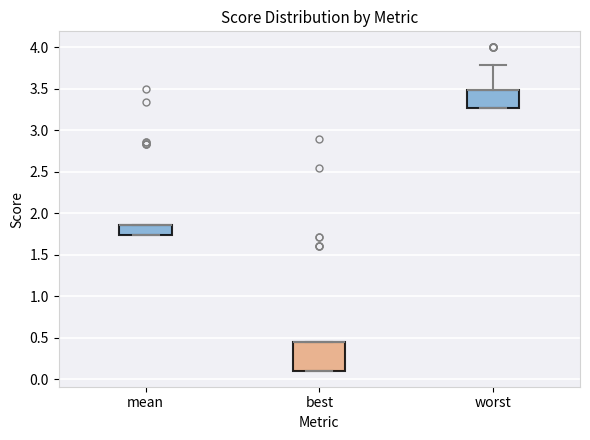

Reading left to right, transcribe this box plot: for each box, give where its median line is, the range the box spans, and where its two whiskers end, as read against the y-axis. The values are not printed on the chart, so give them approximately, as read against the axis.

mean: median 1.85 (drawn on the box's upper edge), box 1.75 to 1.85, whiskers 1.75 to 1.85
best: median 0.45 (drawn on the box's upper edge), box 0.10 to 0.45, whiskers 0.10 to 0.45
worst: median 3.50 (drawn on the box's upper edge), box 3.25 to 3.50, whiskers 3.25 to 3.80